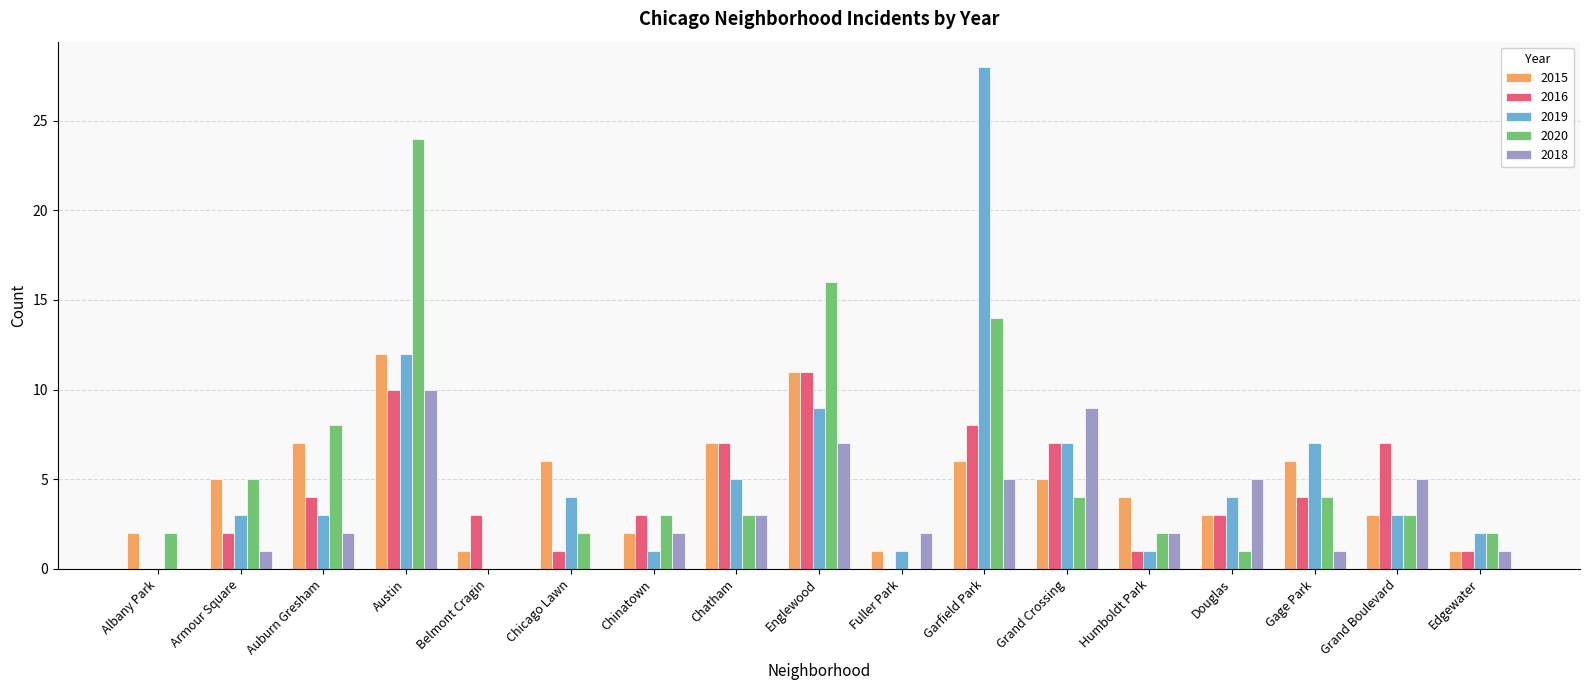

Which category has the highest value across all series?

Garfield Park